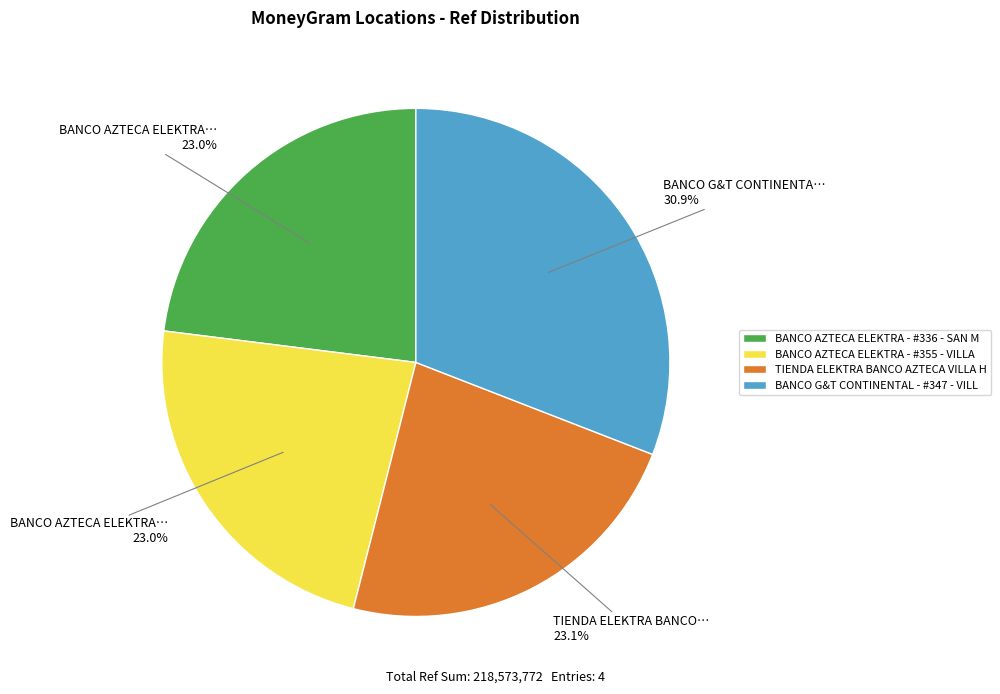

Combined, do BANCO G&T CONTINENTAL - #347 - VILL and BANCO AZTECA ELEKTRA - #355 - VILLA account for over 50%?

Yes